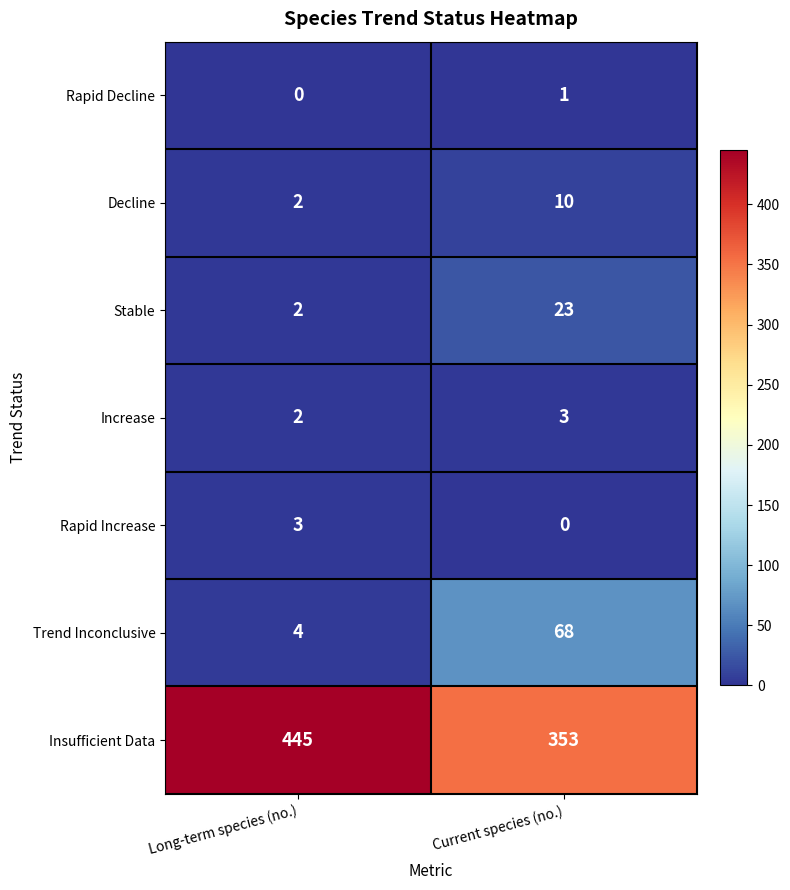

Where is Decline nearest to the value 6?

Long-term species (no.)